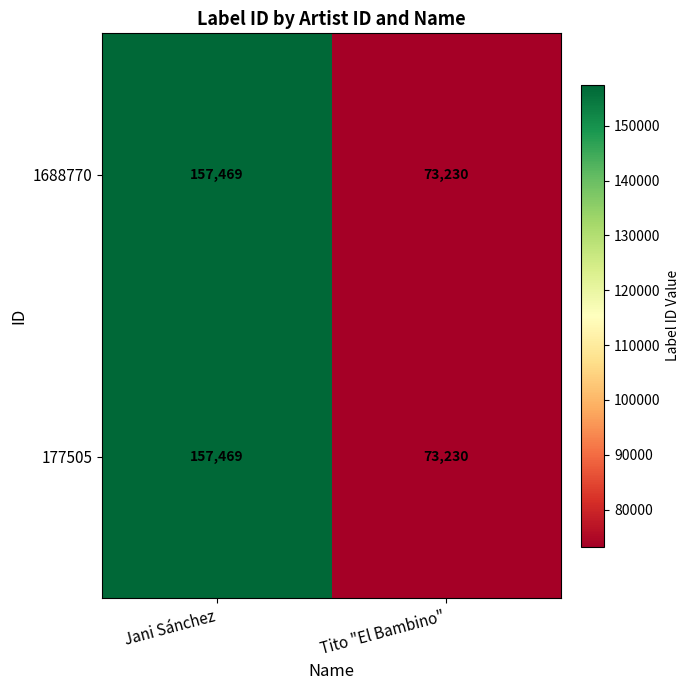

Where is 1688770 nearest to the value 115349?

Tito "El Bambino"